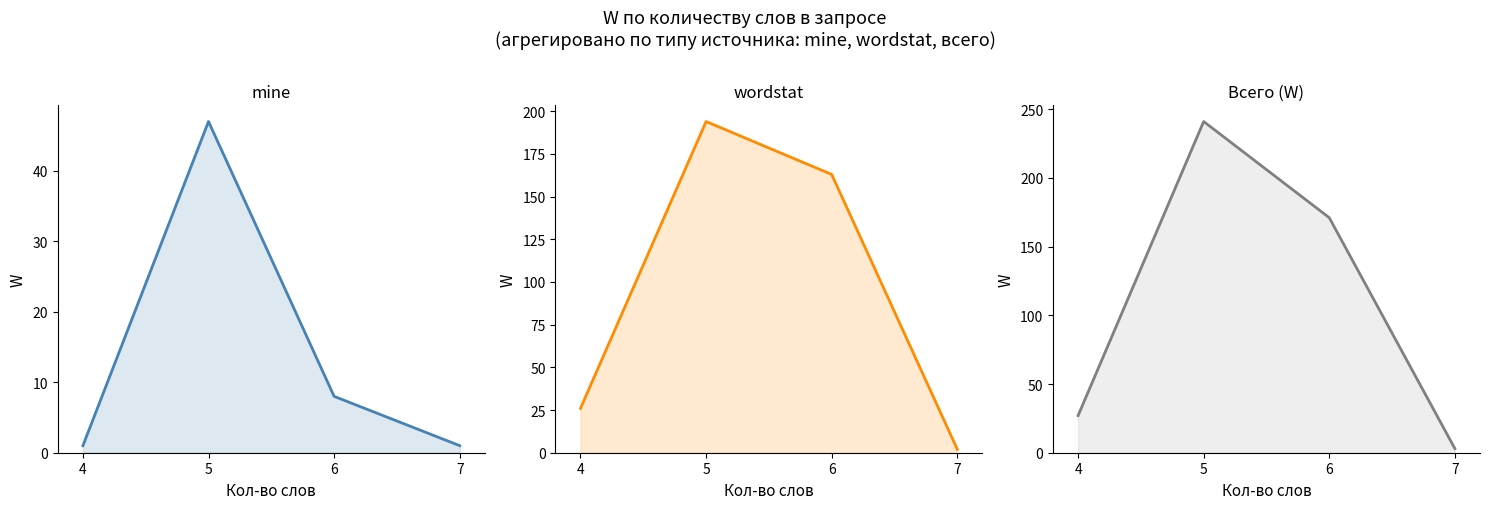

In wordstat, how many points are higher than both neighbors (excluding endpoints)?

1